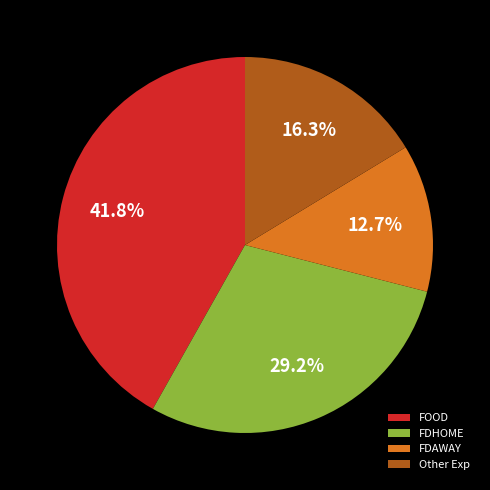

Which category has the smallest portion of the pie?

FDAWAY